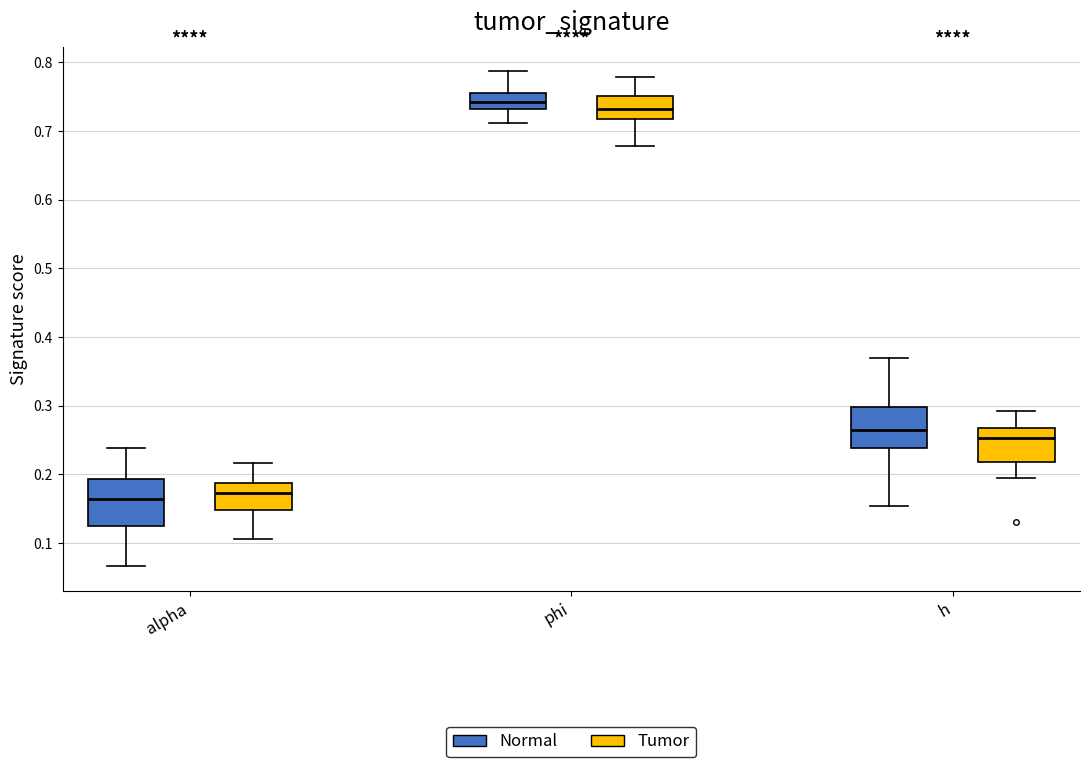

Where is the upper edge of the box for phi (Normal) on the y-axis? The values are not printed on the chart, so give them approximately, as read against the axis.

0.76